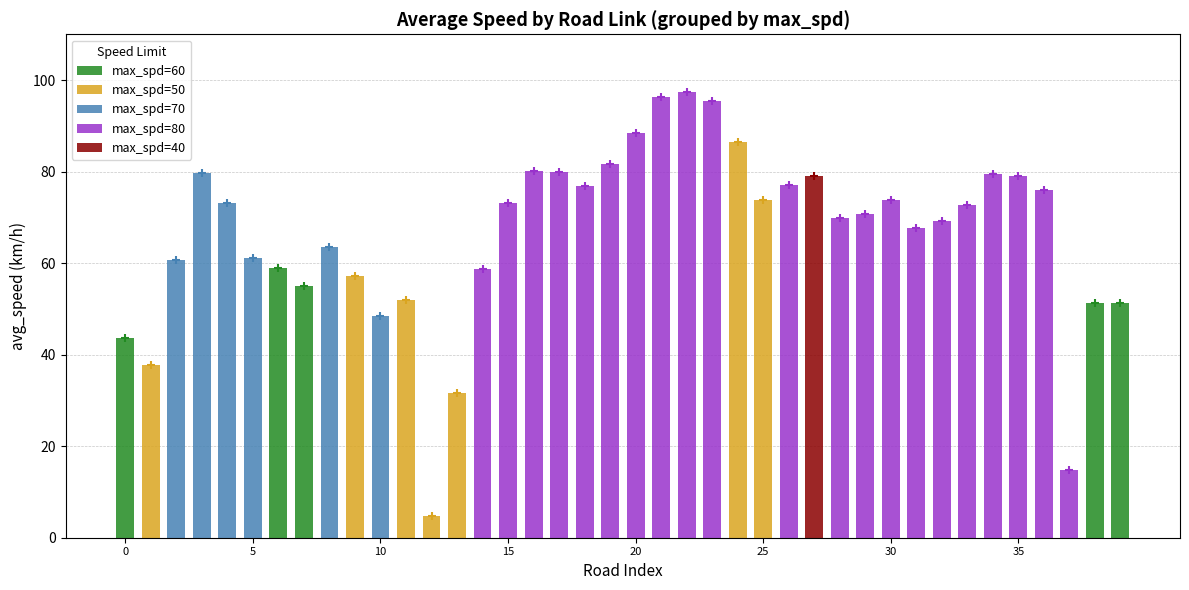

List the labels in order of value, largest first.

22, 21, 23, 20, 24, 19, 16, 17, 3, 34, 35, 27, 26, 18, 36, 30, 25, 4, 15, 33, 29, 28, 32, 31, 8, 5, 2, 6, 14, 9, 7, 11, 39, 38, 10, 0, 1, 13, 37, 12